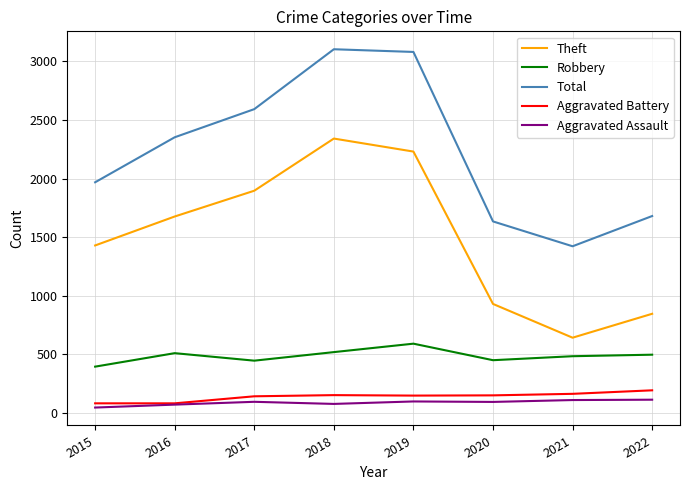

True or false: Robbery and Aggravated Battery intersect in this chart.

False